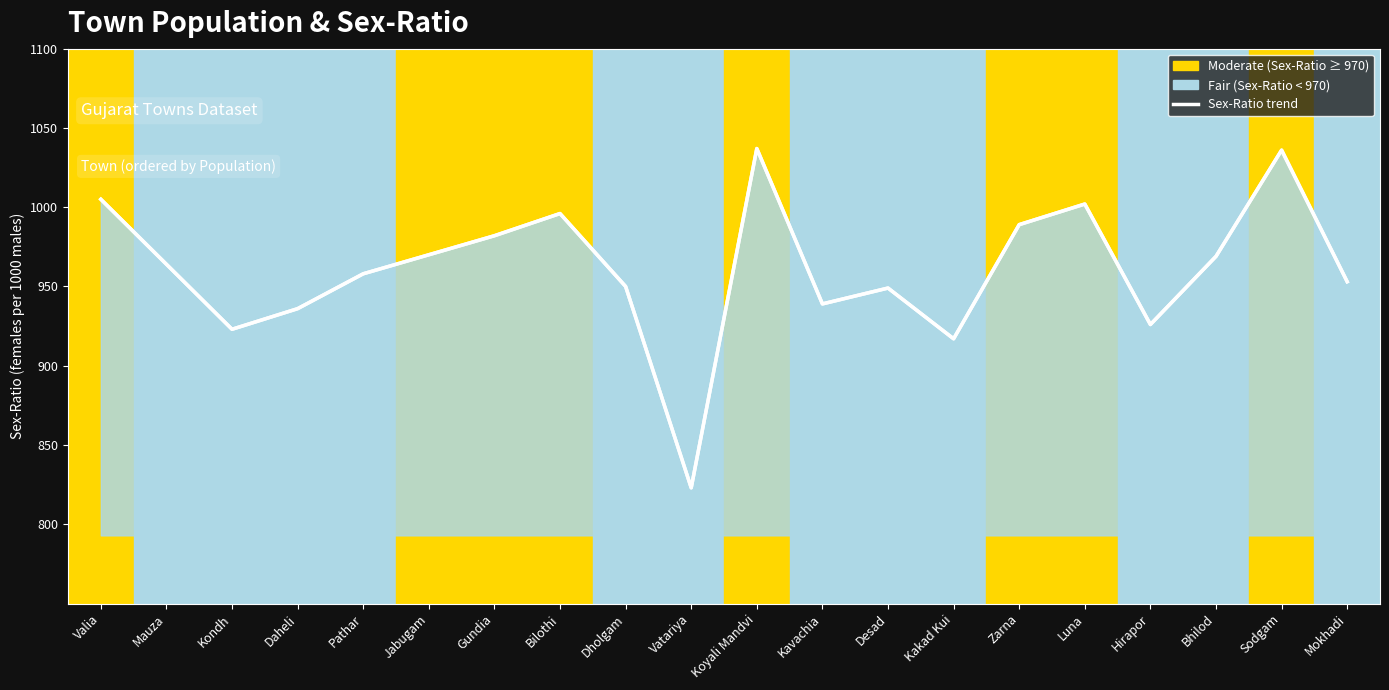

Approximately how many times larger is the value at Kakad Kui compared to Daheli?

1.0